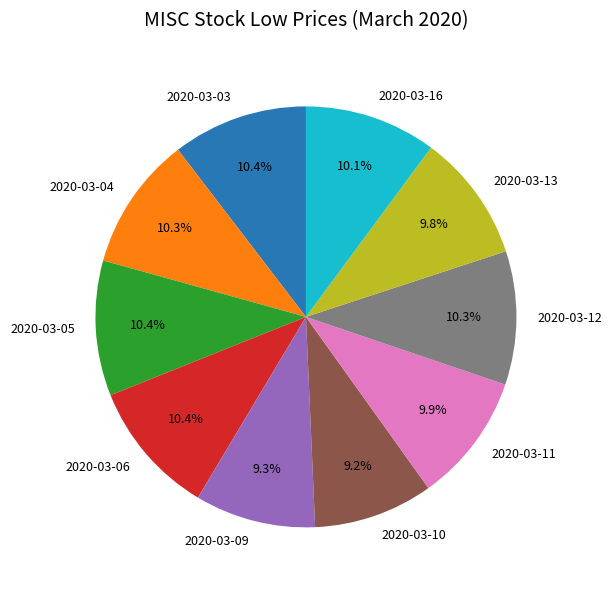

What percentage is NOT represented by 2020-03-09?

90.7%